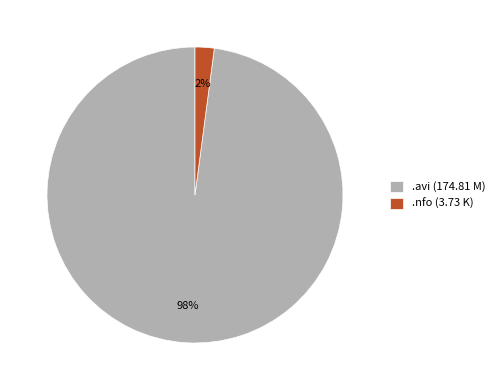

Between .avi (174.81 M) and .nfo (3.73 K), which is larger?

.avi (174.81 M)